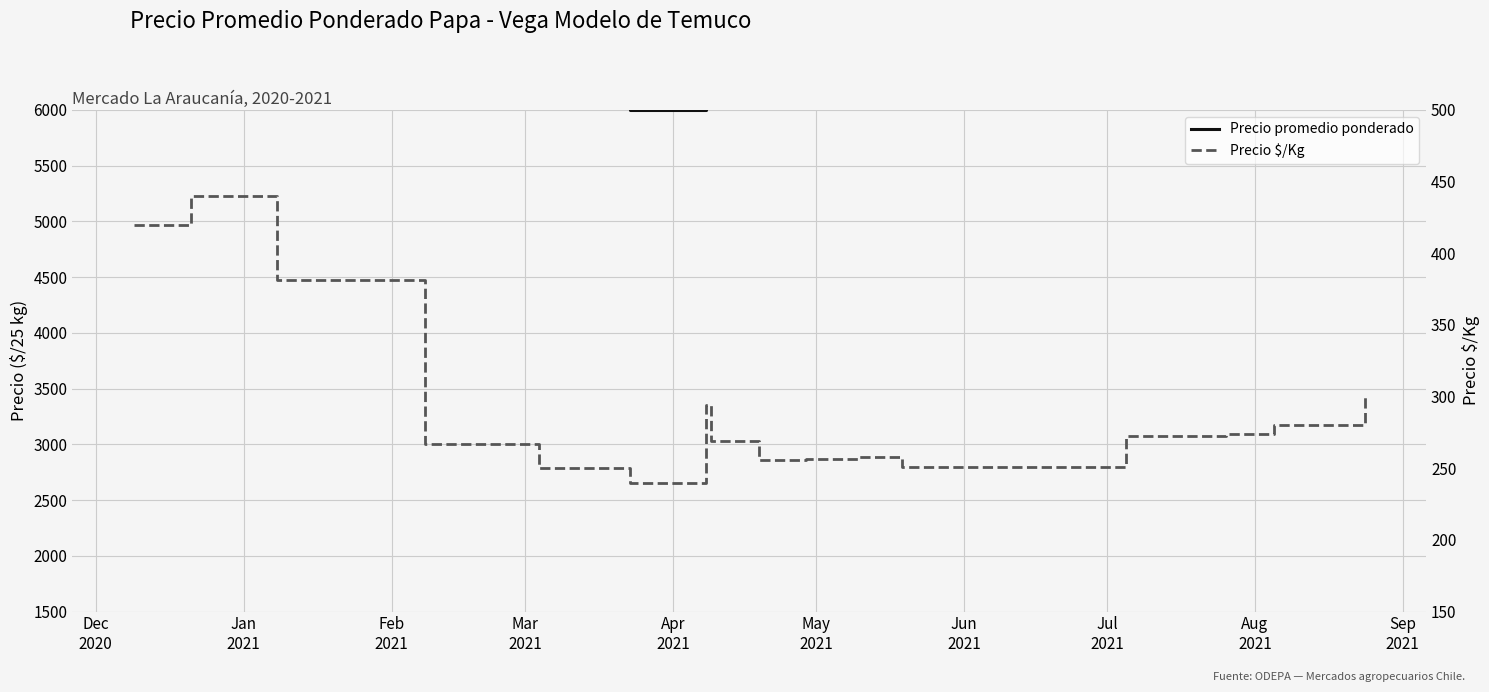

Which series has the widest spread of values?

Precio promedio ponderado